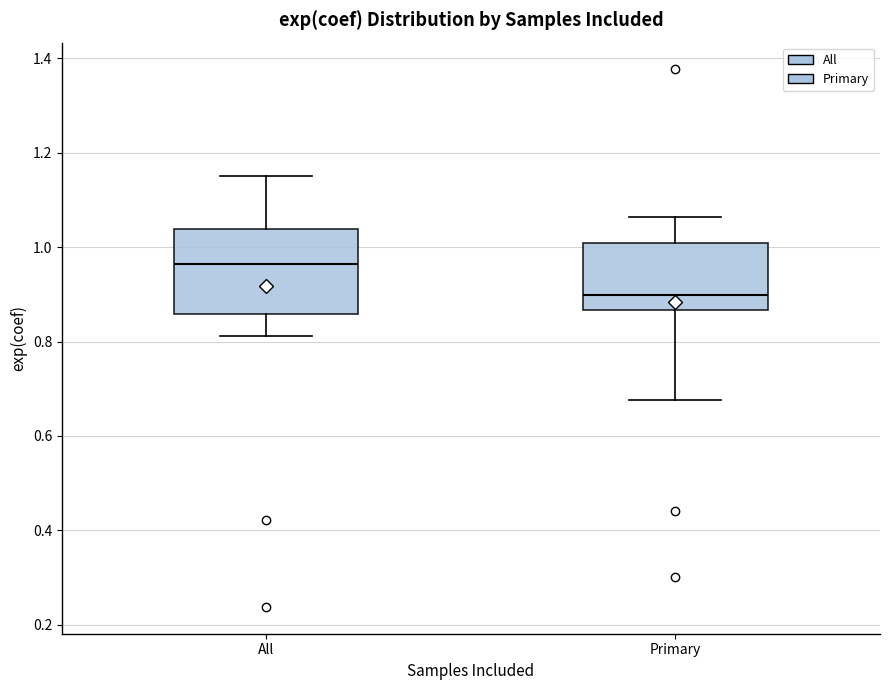

Reading left to right, transcribe this box plot: for each box, give where its median line is, the range the box spans, and where its two whiskers end, as read against the y-axis. The values are not printed on the chart, so give them approximately, as read against the axis.

All: median 0.96, box 0.86 to 1.04, whiskers 0.82 to 1.14
Primary: median 0.90, box 0.86 to 1.00, whiskers 0.68 to 1.06